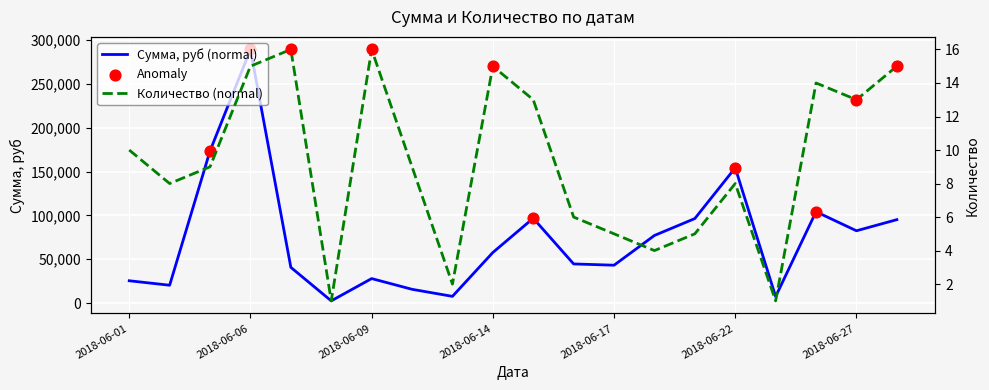

What is the total value across all series at 2018-06-27?

82563